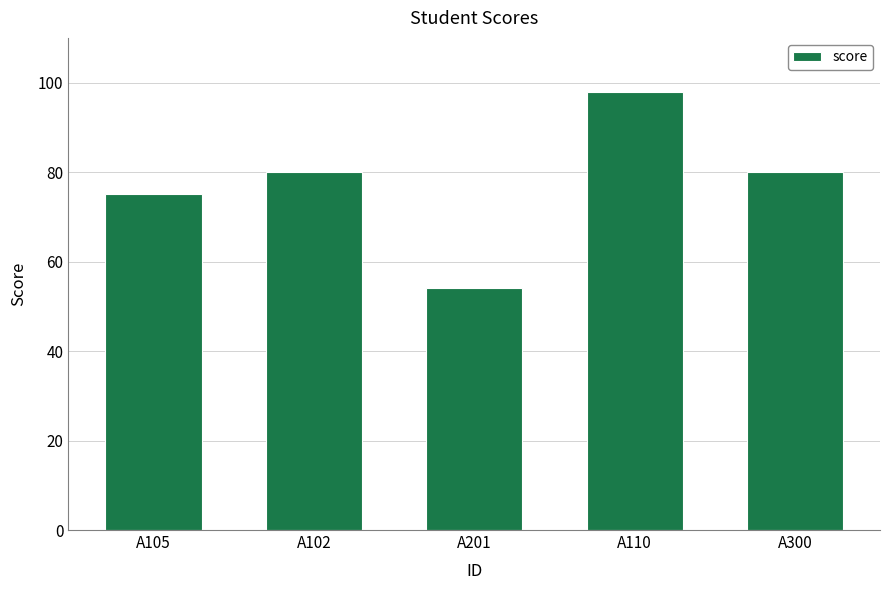

What is the sum of all values?

387